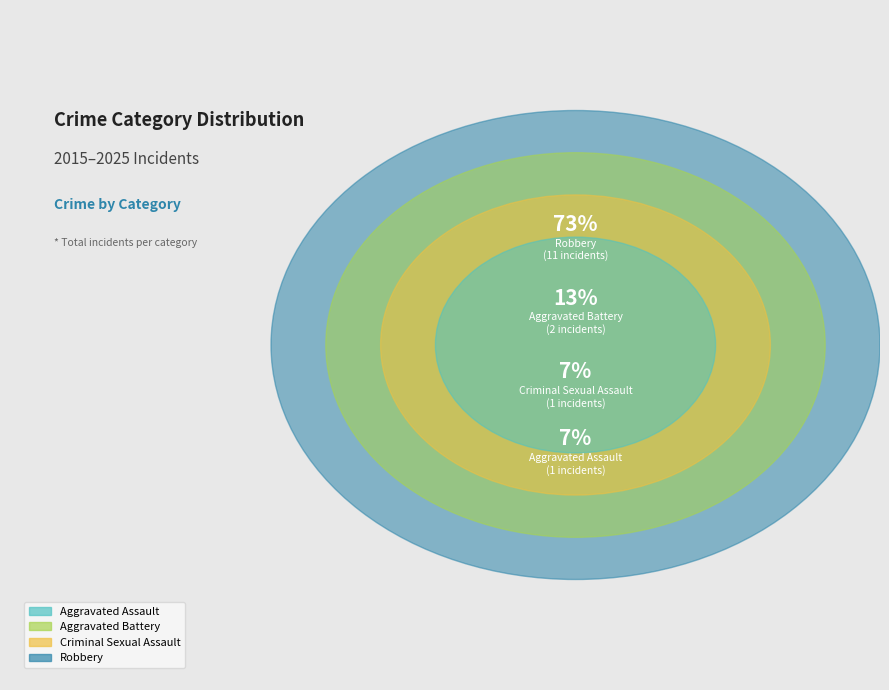

Is it true that Aggravated Assault is 1% of the pie?

False